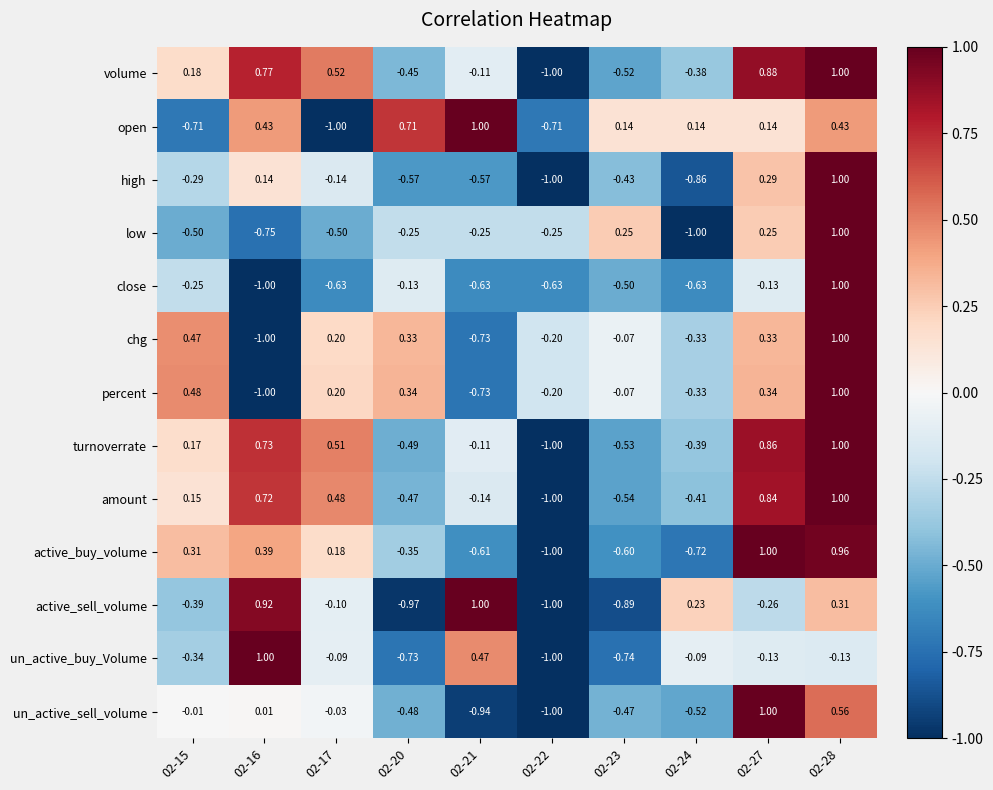

Which series changed the most between 02-20 and 02-27?

un_active_sell_volume